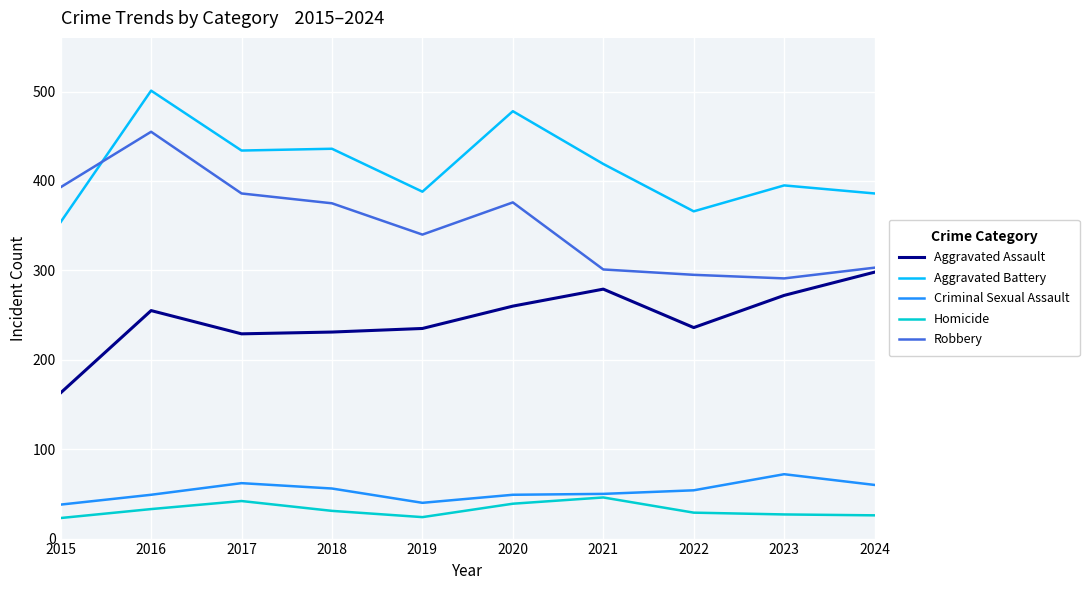

What value does the Homicide series have at 2015, to the nearest 5?

25